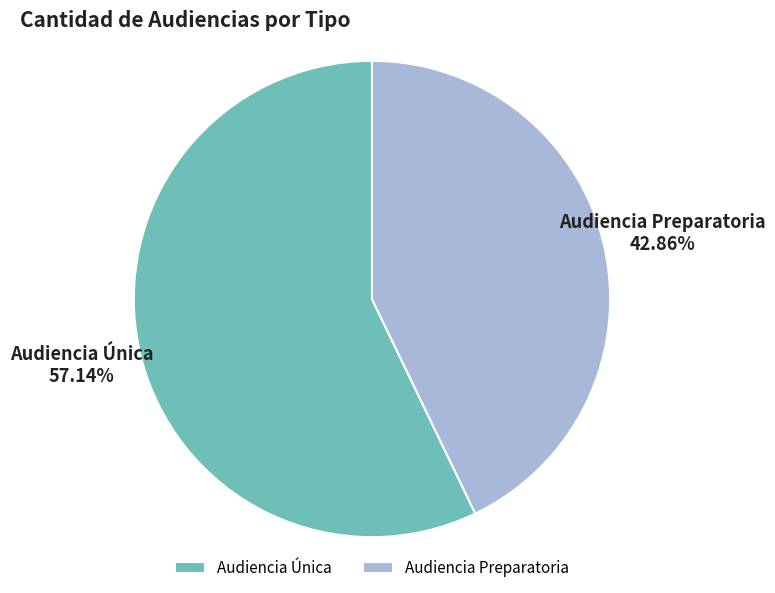

The Audiencia Preparatoria slice represents 43% of the pie. True or false?

True